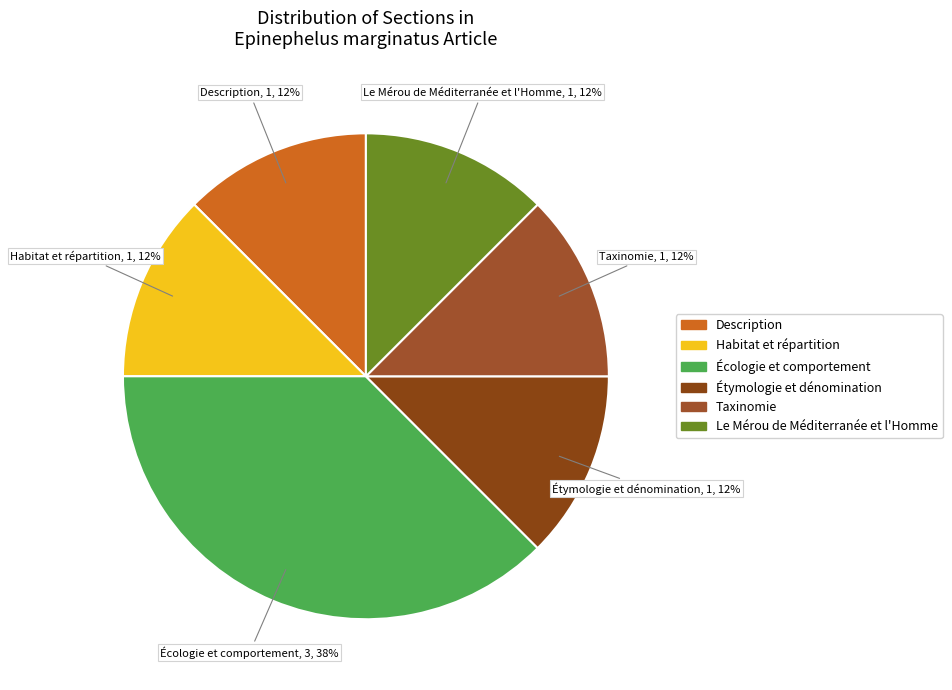

Which slice is the largest?

Écologie et comportement